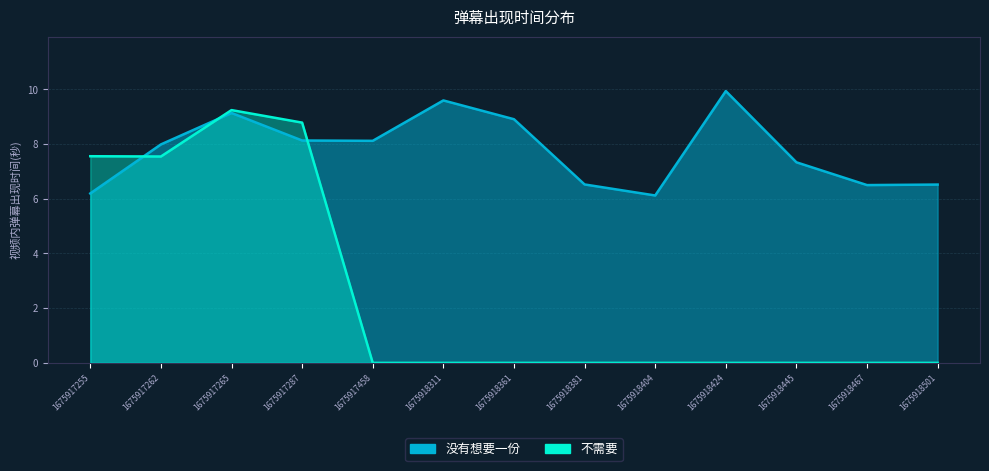

Between which two adjacent categories do 没有想要一份 and 不需要 first intersect?

1675917255 and 1675917262